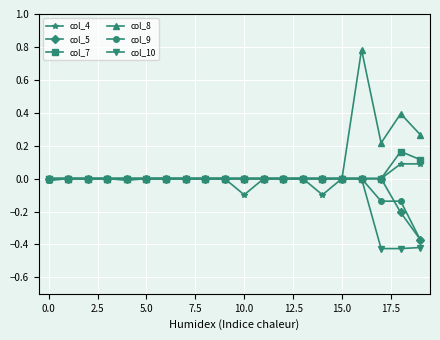

Which series has the widest spread of values?

col_8